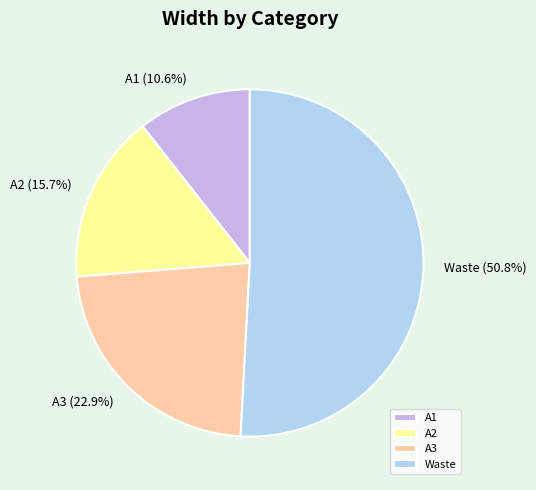

Is it true that A2 is 16% of the pie?

True